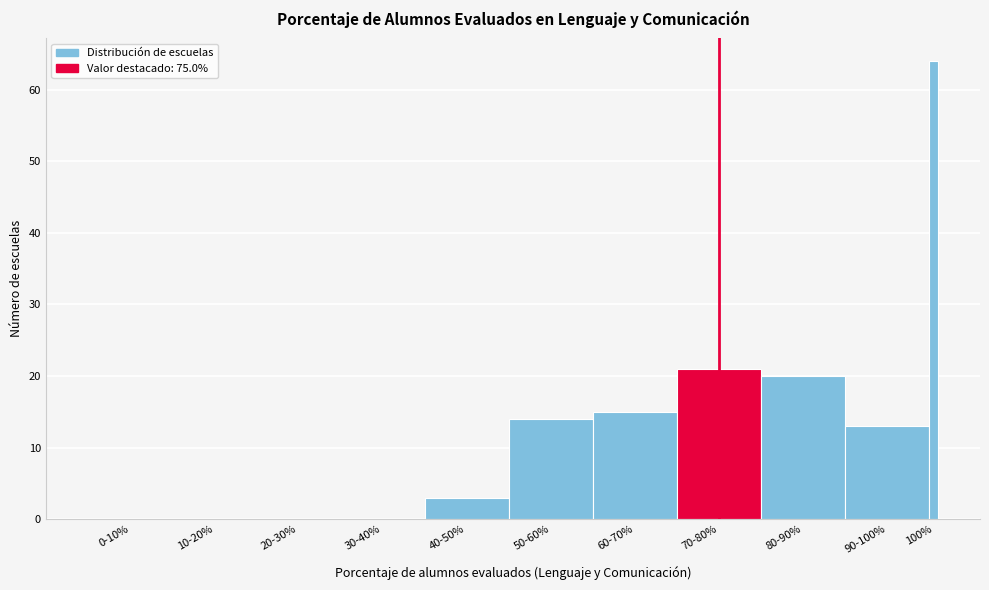

Reading left to right, list all the values displayed in this chart.

0-10%=0	10-20%=0	20-30%=0	30-40%=0	40-50%=3	50-60%=14	60-70%=15	70-80%=21	80-90%=20	90-100%=13	100%=64